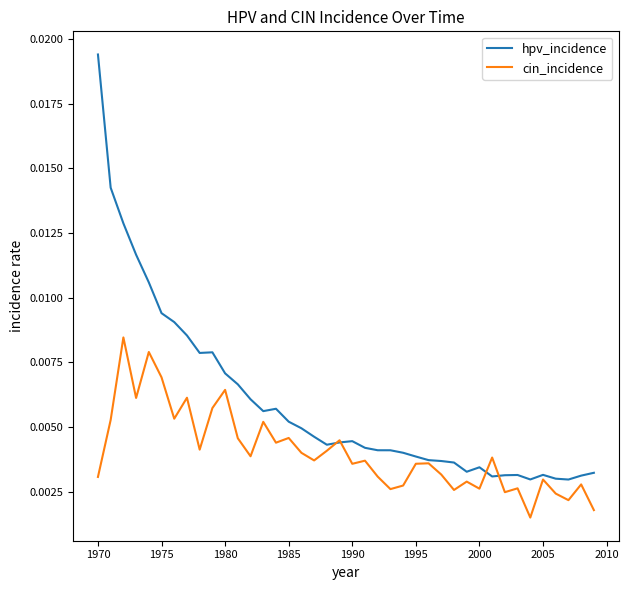

Rank the series by their average value, from highest to lowest.

hpv_incidence, cin_incidence